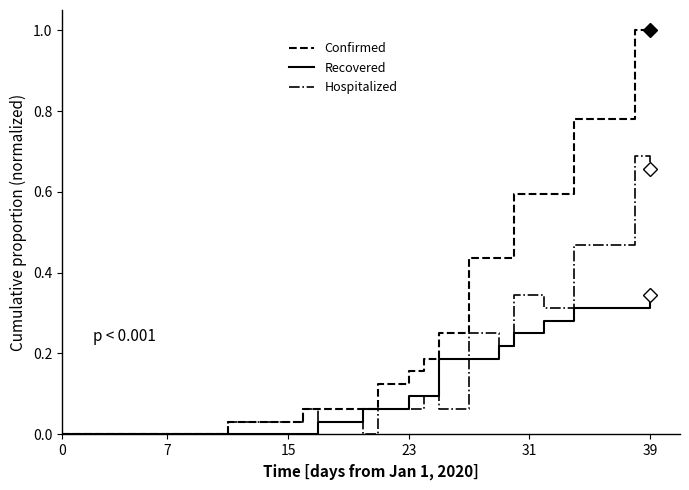

Rank the series by their maximum value, from lowest to highest.

Recovered, Hospitalized, Confirmed